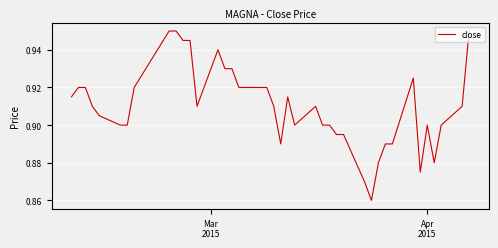

What is the maximum value shown in the chart?

0.9